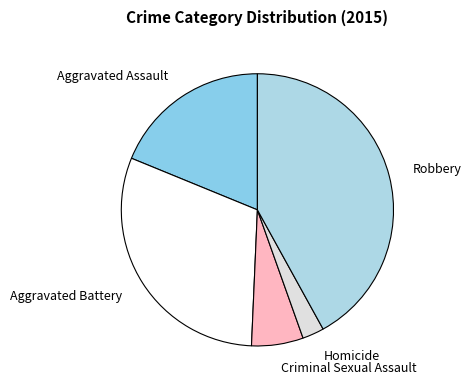

Which slice is the largest?

Robbery